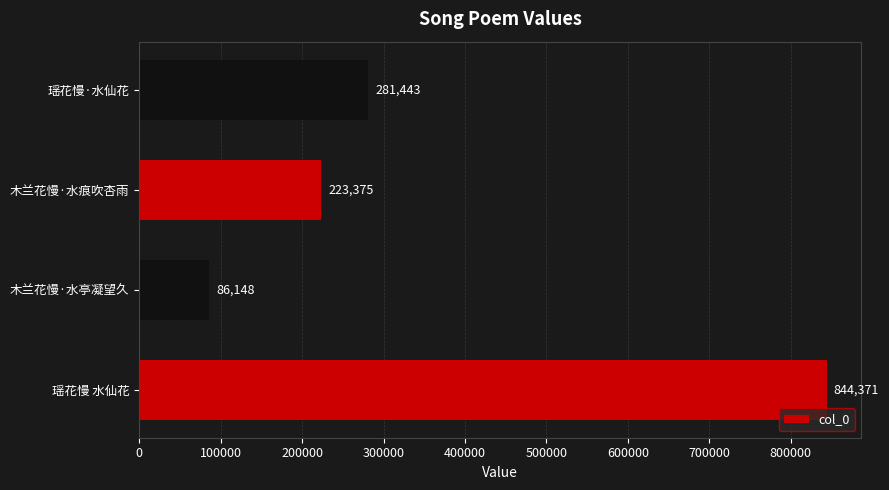

Reading bottom to top, transcribe all the data shown in this chart.

844371	86148	223375	281443